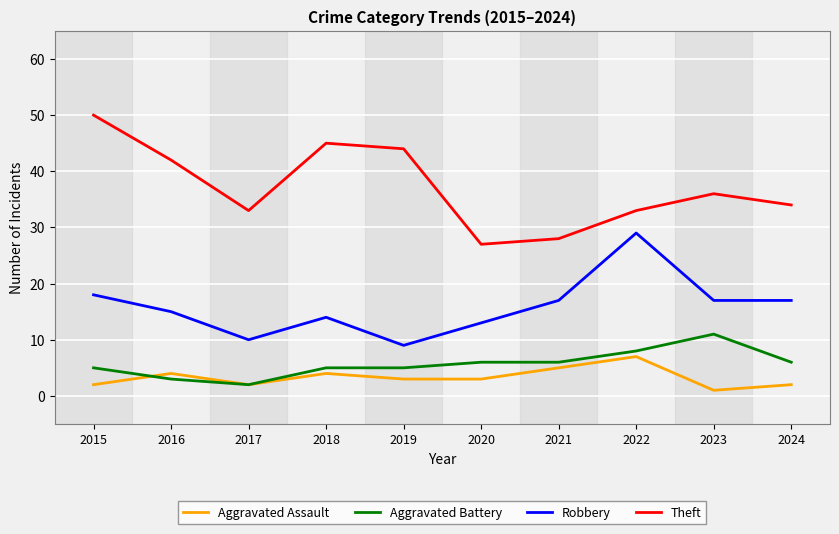

Read the Aggravated Battery value at 2018.

5